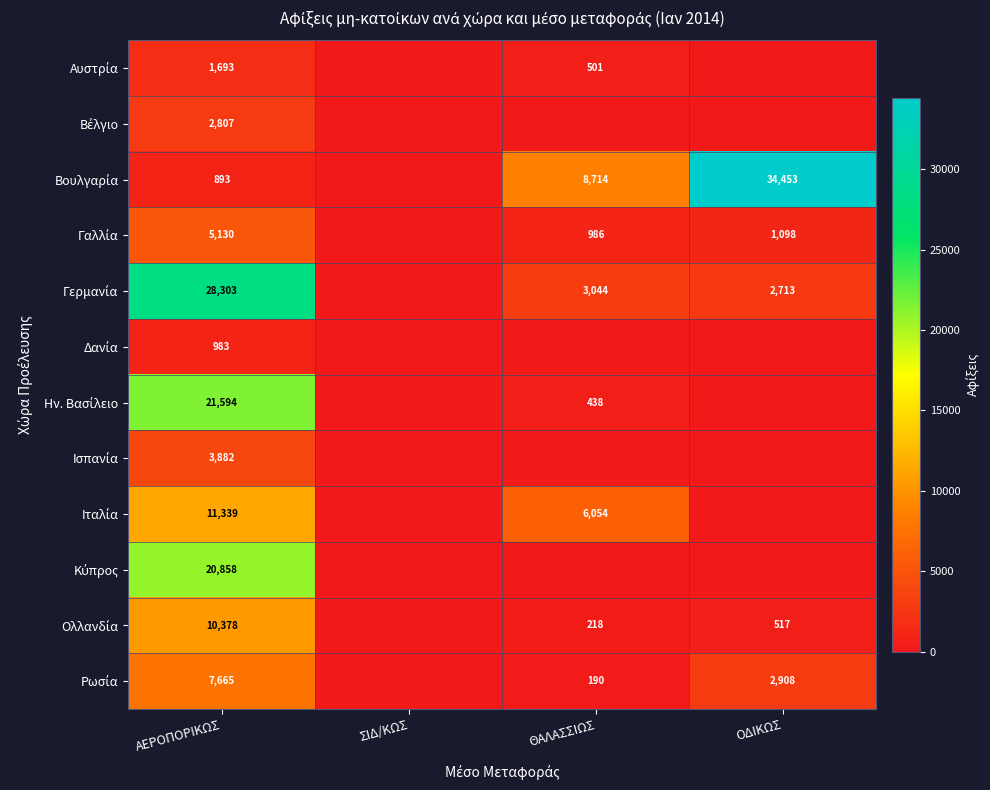

At which label is Αυστρία closest to 846?

ΘΑΛΑΣΣΙΩΣ